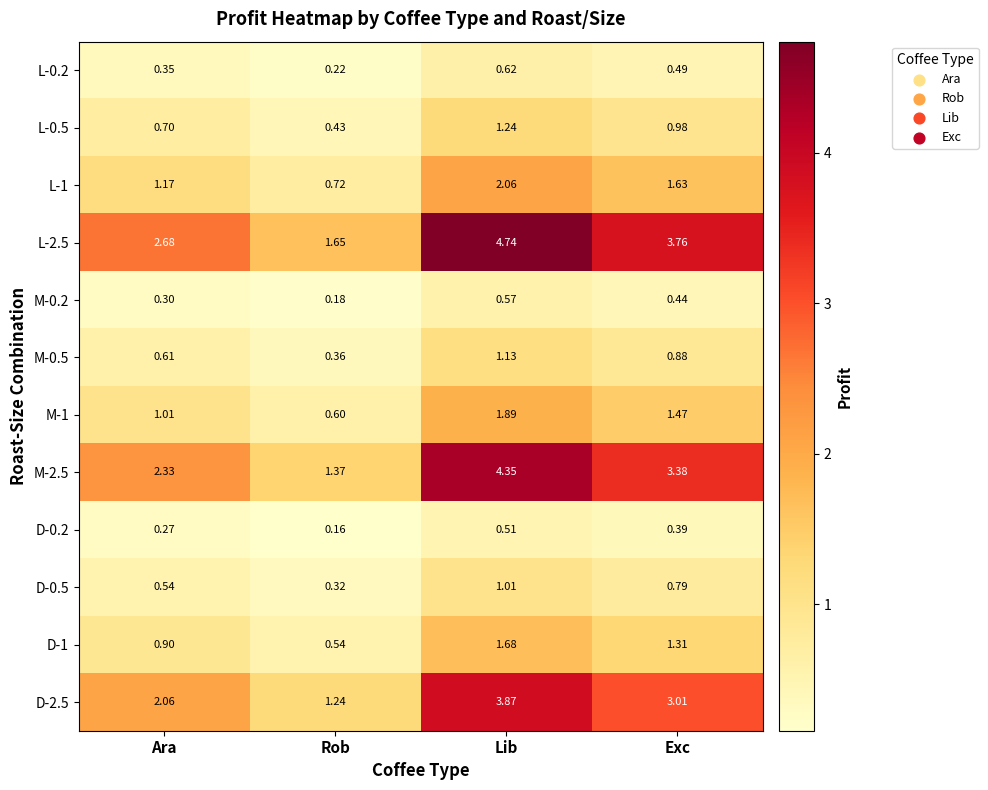

List the series in order of their peak value, lowest first.

D-0.2, M-0.2, L-0.2, D-0.5, M-0.5, L-0.5, D-1, M-1, L-1, D-2.5, M-2.5, L-2.5